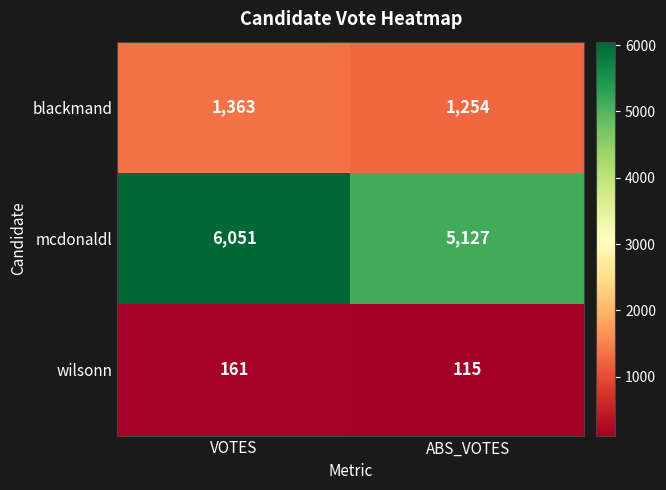

Read the wilsonn value at ABS_VOTES, to the nearest 5.

115